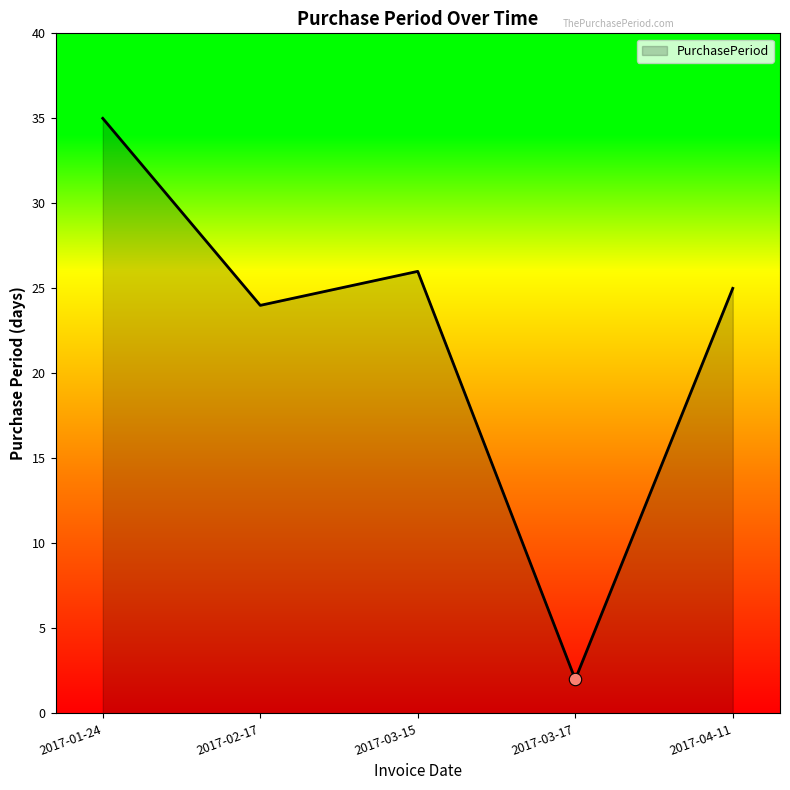

What is the ratio of the value at 2017-02-17 to the value at 2017-01-24?

0.7